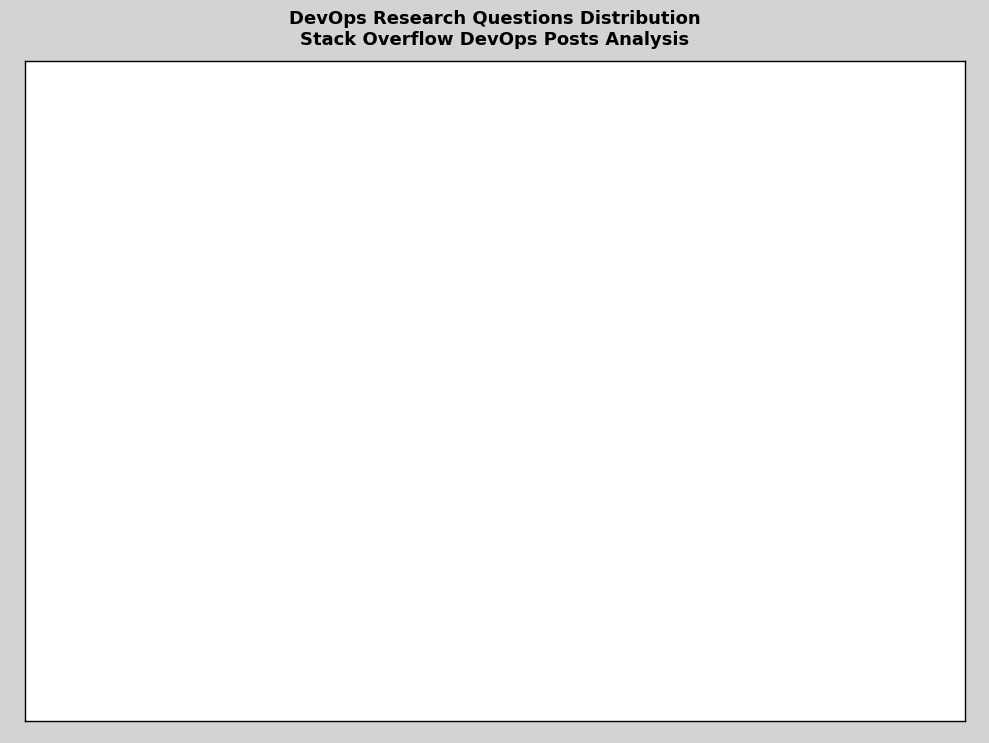

Is there a majority slice in this chart?

No